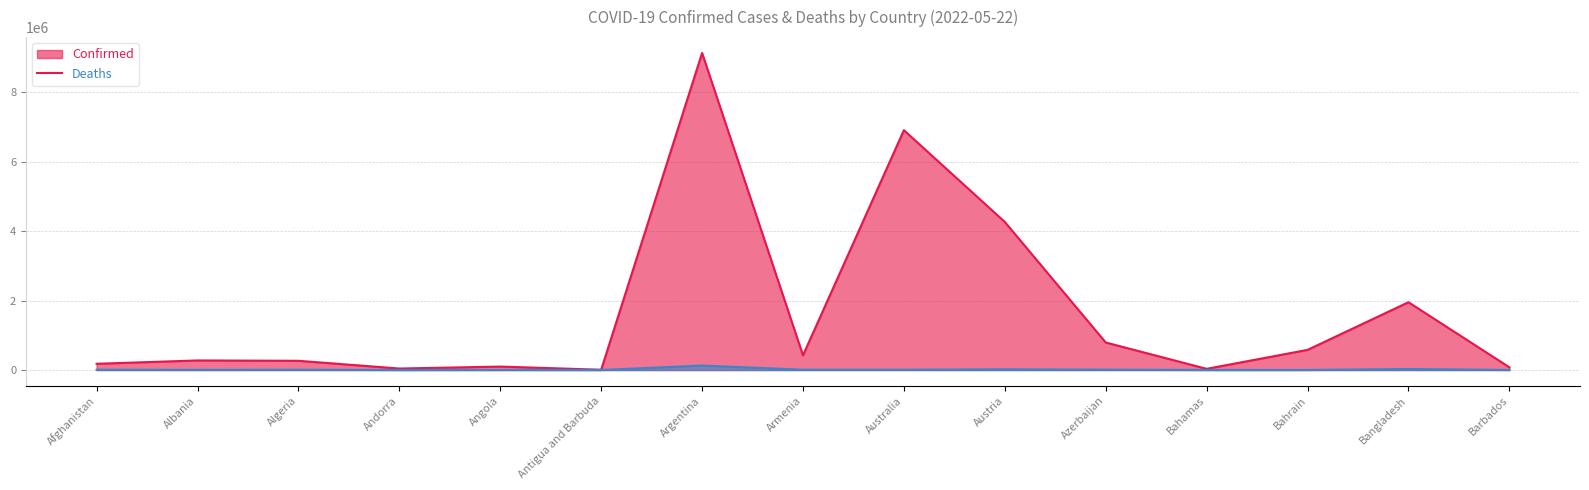

At which label does Deaths first exceed 6875?

Afghanistan